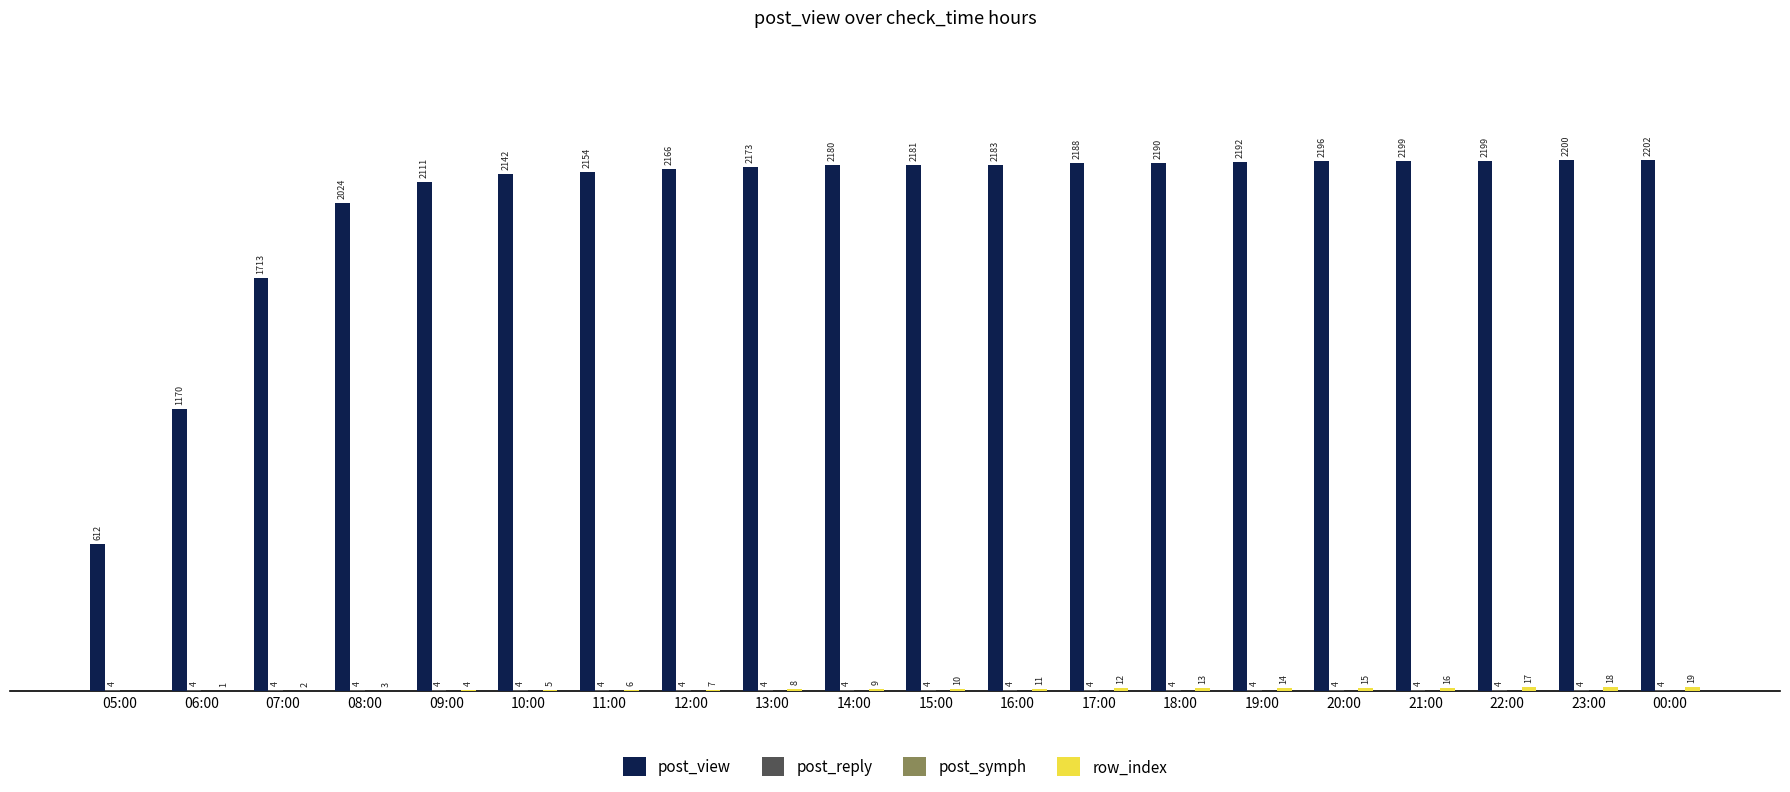

At which category does the chart reach its peak across all series?

00:00